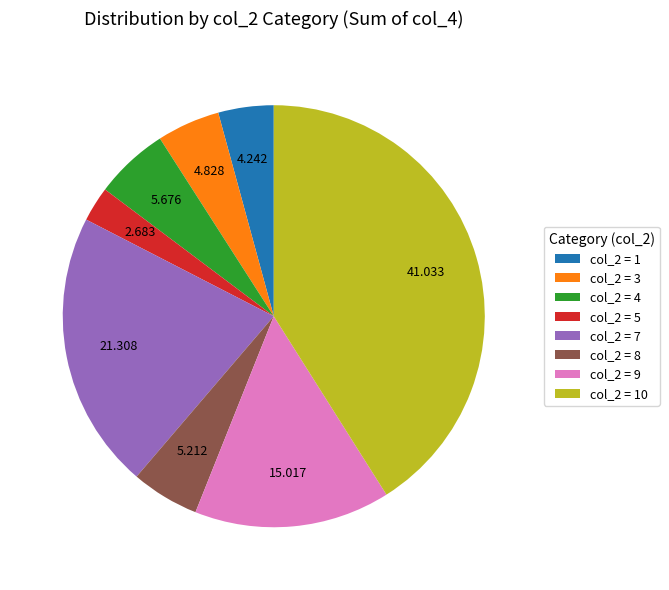

Which category has the biggest portion of the pie?

col_2 = 10